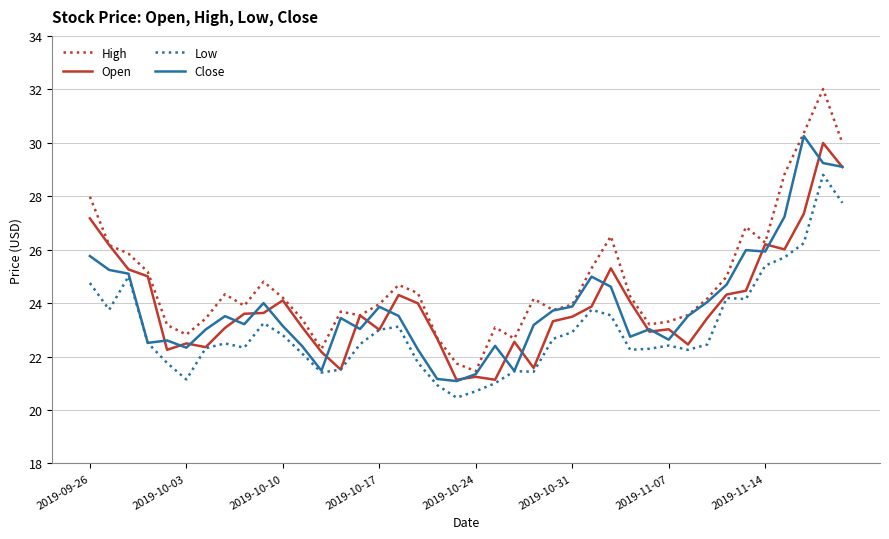

Which series has the largest total across all categories?

High